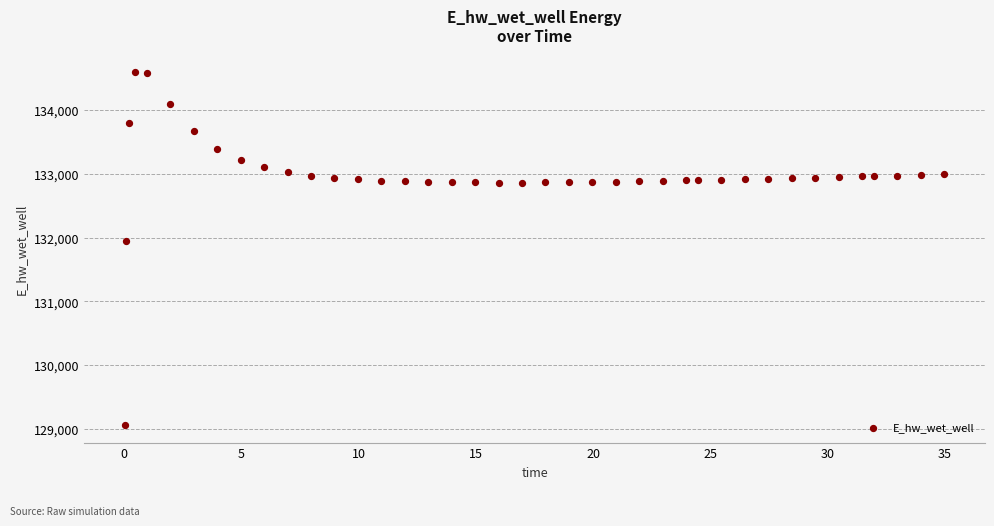

What Y value in the scatter plot is closest to 131827?

131947.8